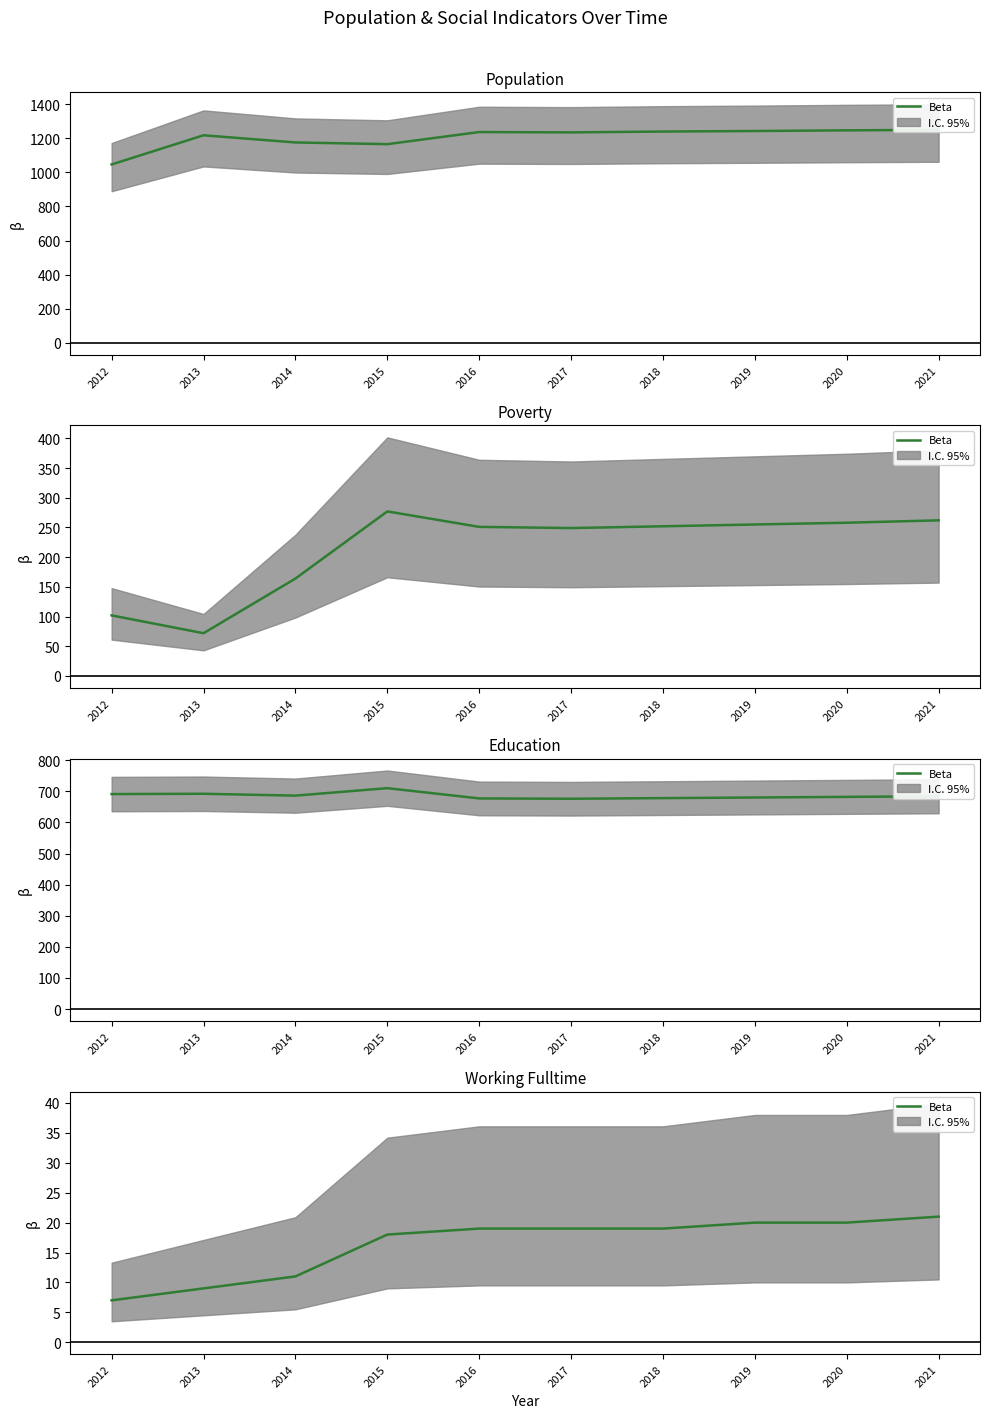

True or false: the data shows 19 at 2016.

True